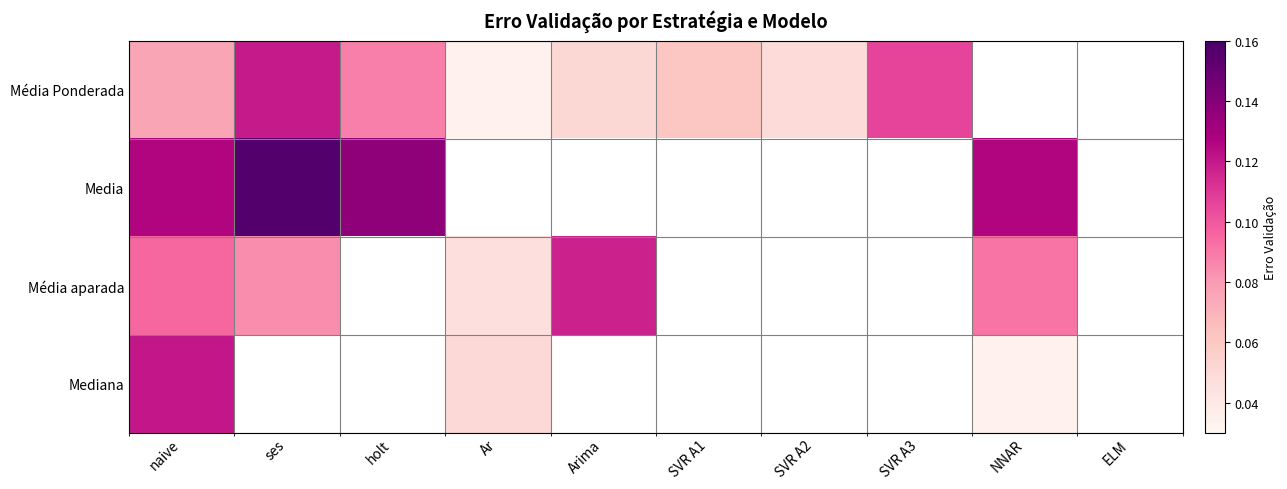

How many categories are shown in the chart?

10